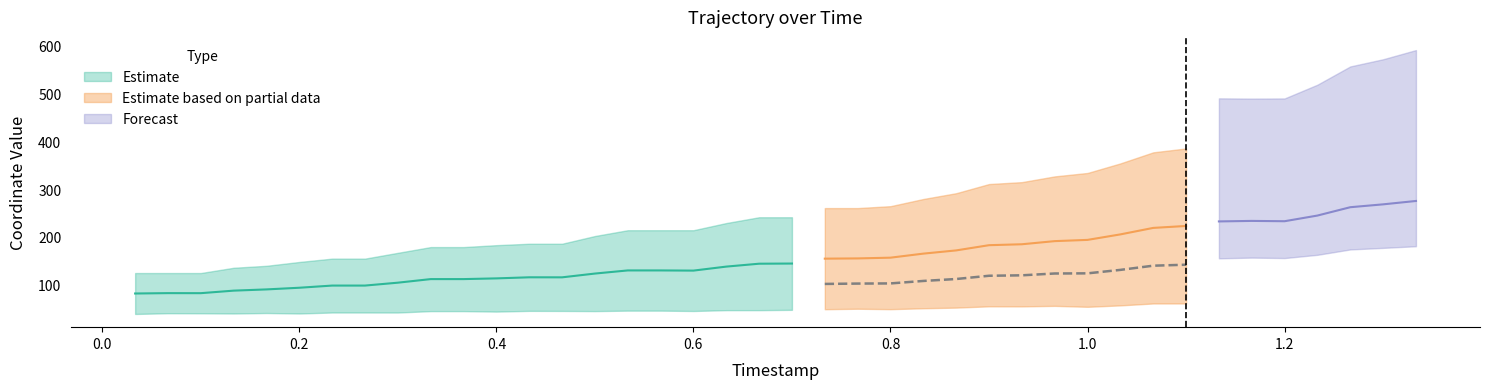

What is the spread (max minus min) of values at 0?

85.6